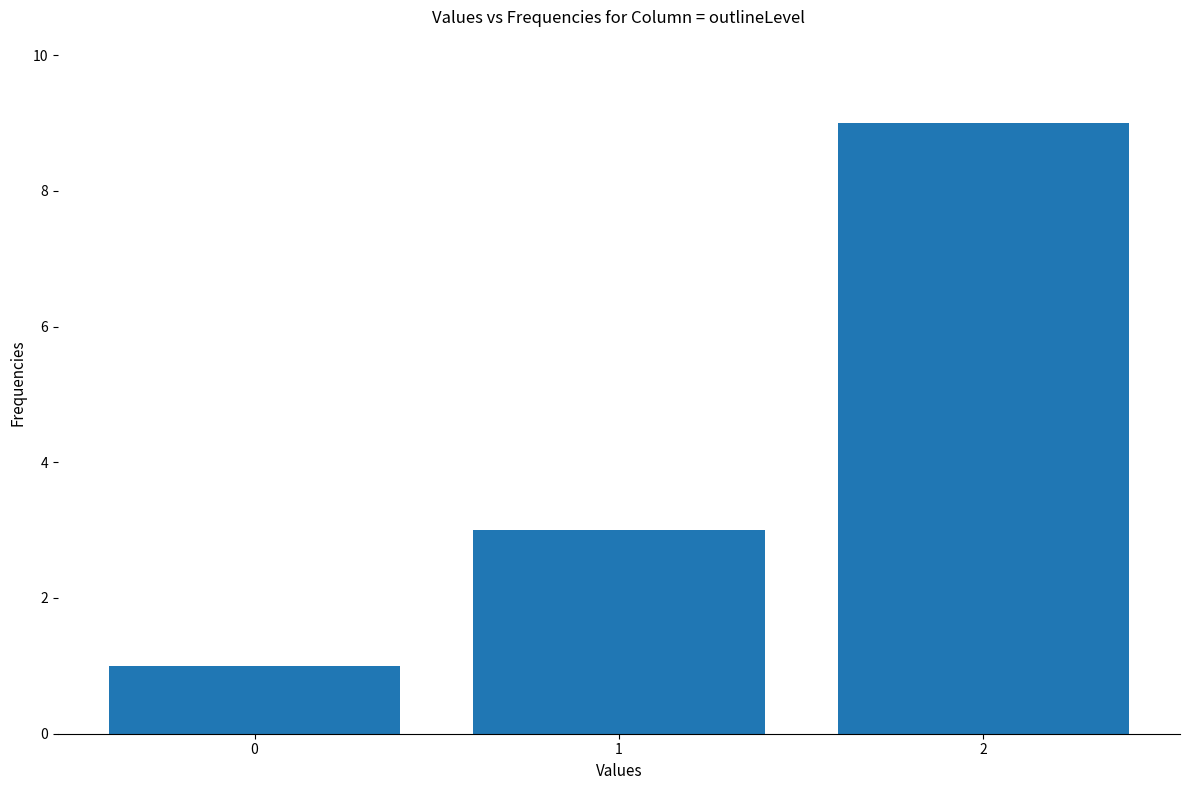

What is the minimum value shown in the chart?

1